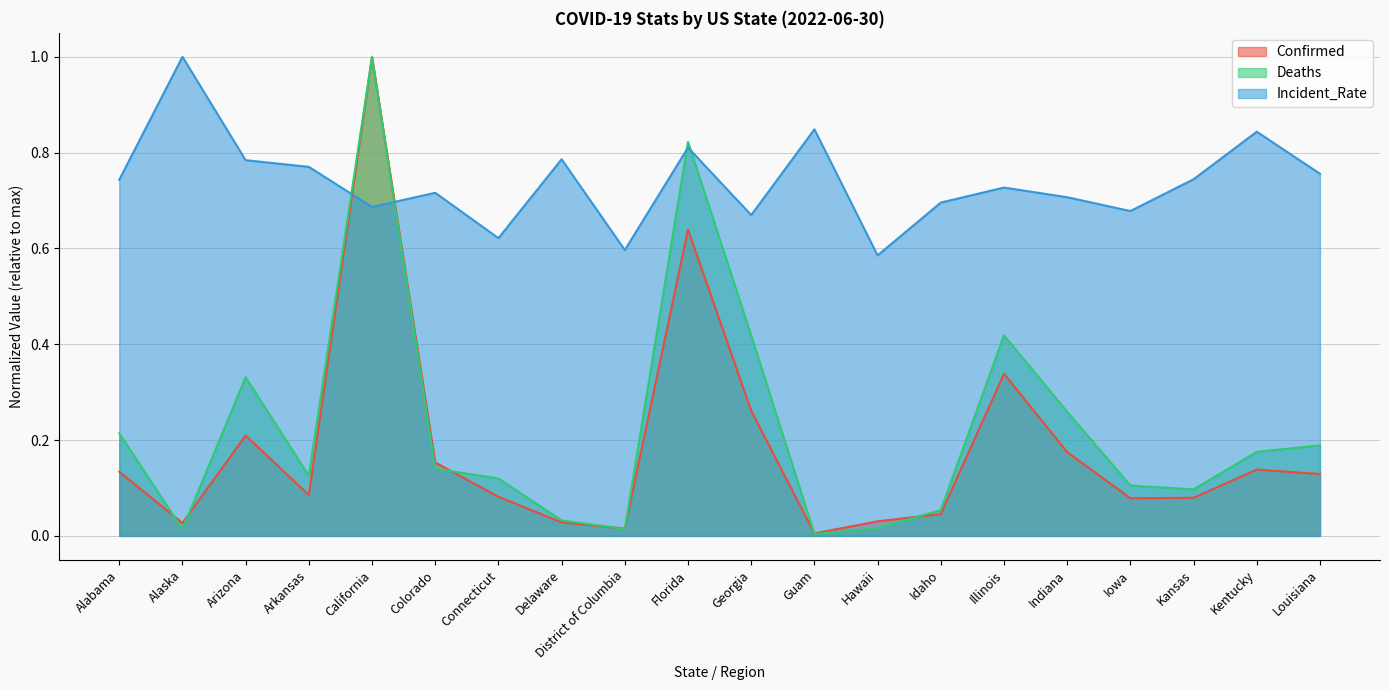

What is the total value across all series at Arkansas?

1.0